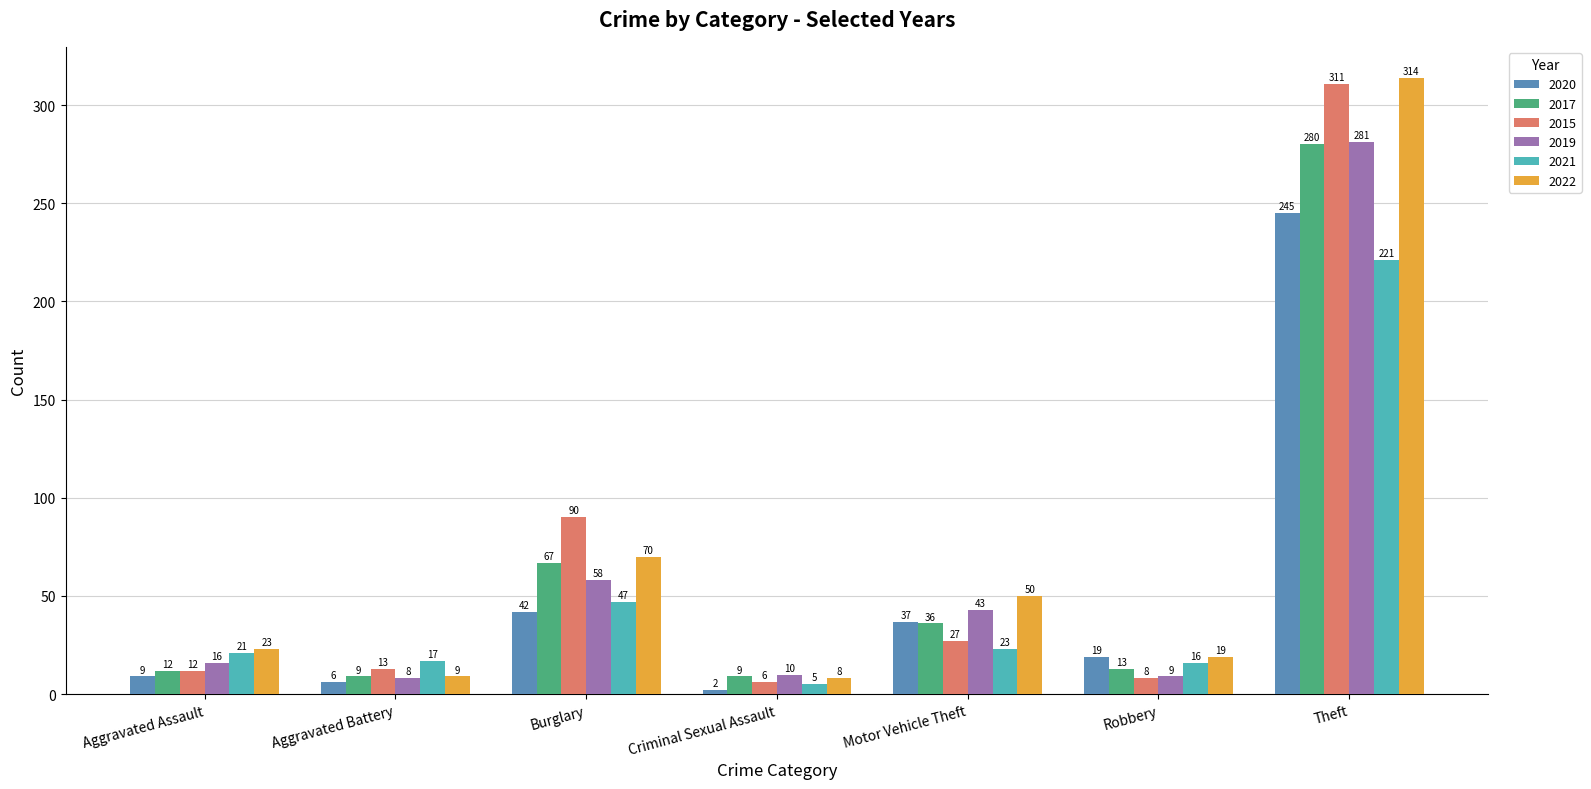

The value of 2015 at Criminal Sexual Assault is 6. True or false?

True